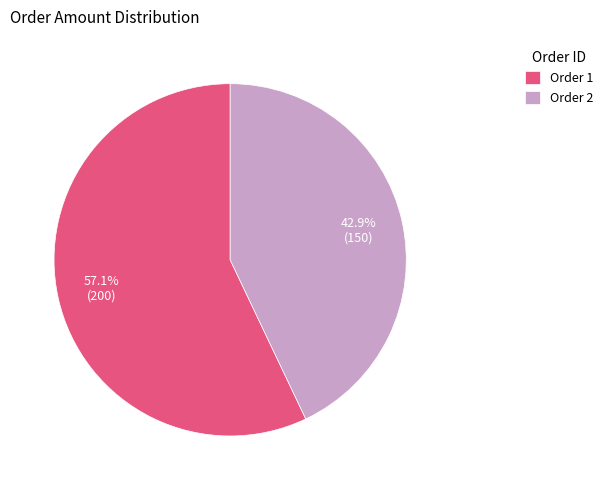

Which slice is the largest?

Order 1